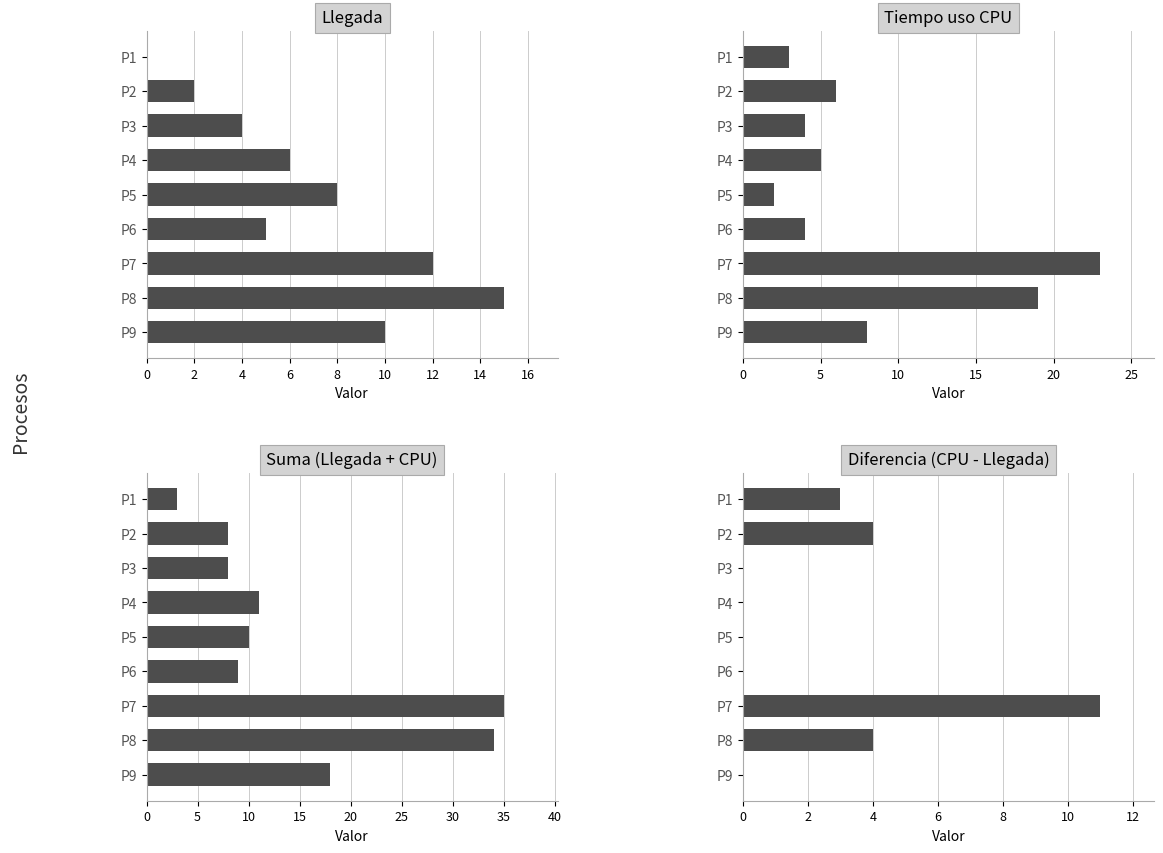

What is the average value of the Suma (Llegada + CPU) series?

15